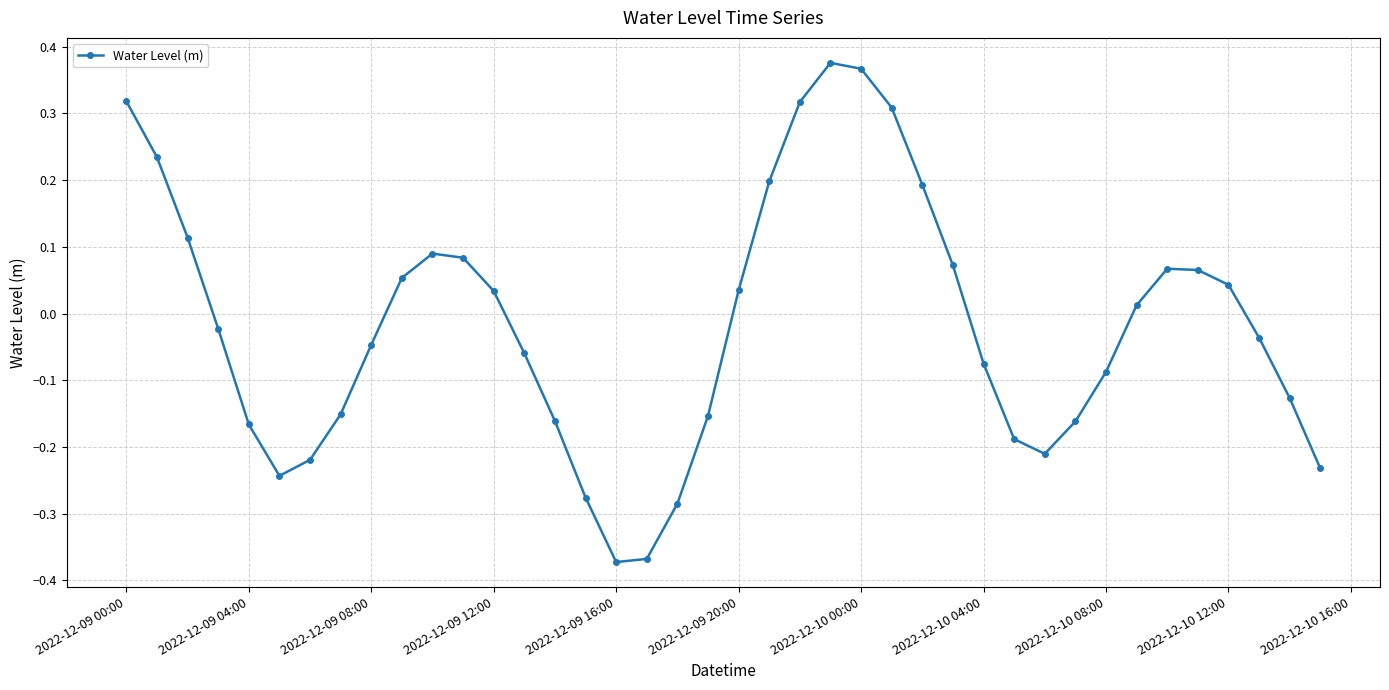

What is the difference between the second highest and second lowest values?

0.7